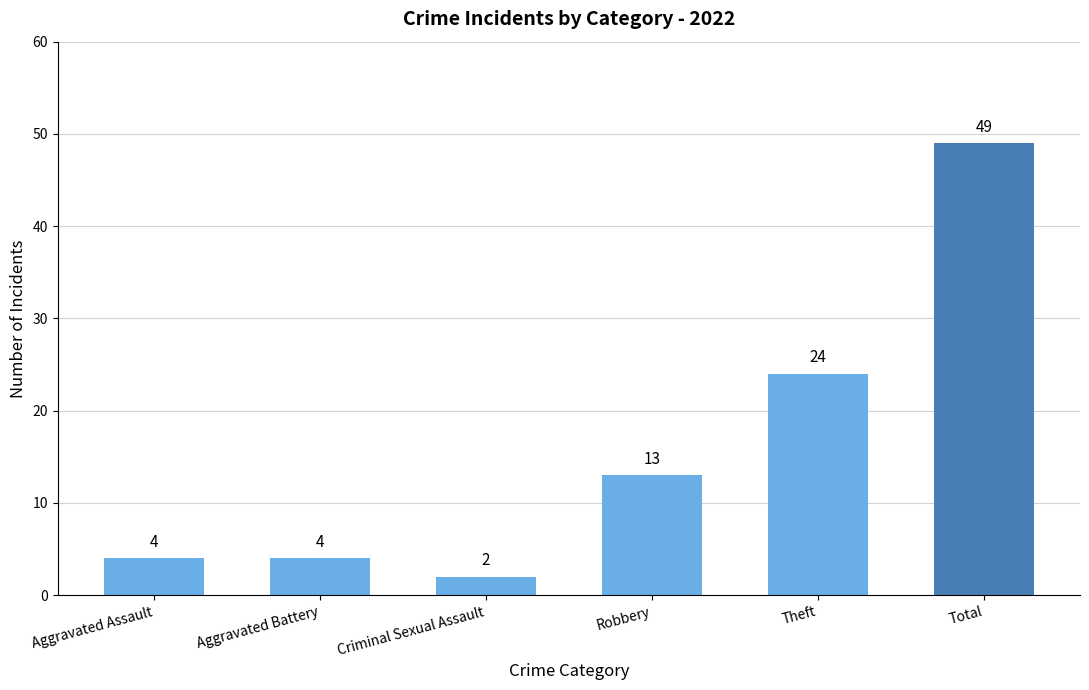

The chart shows a value of 2 at Aggravated Assault. True or false?

False